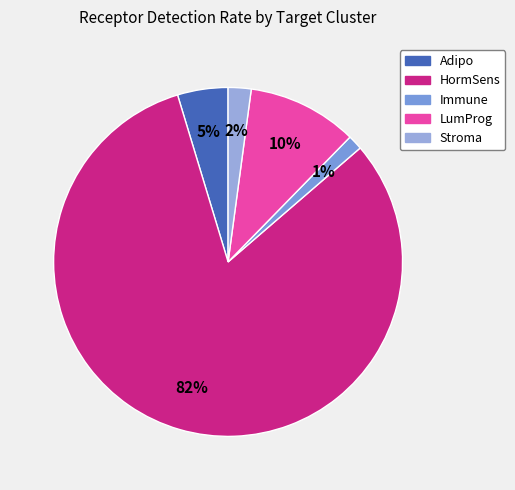

Does any single category account for the majority?

Yes